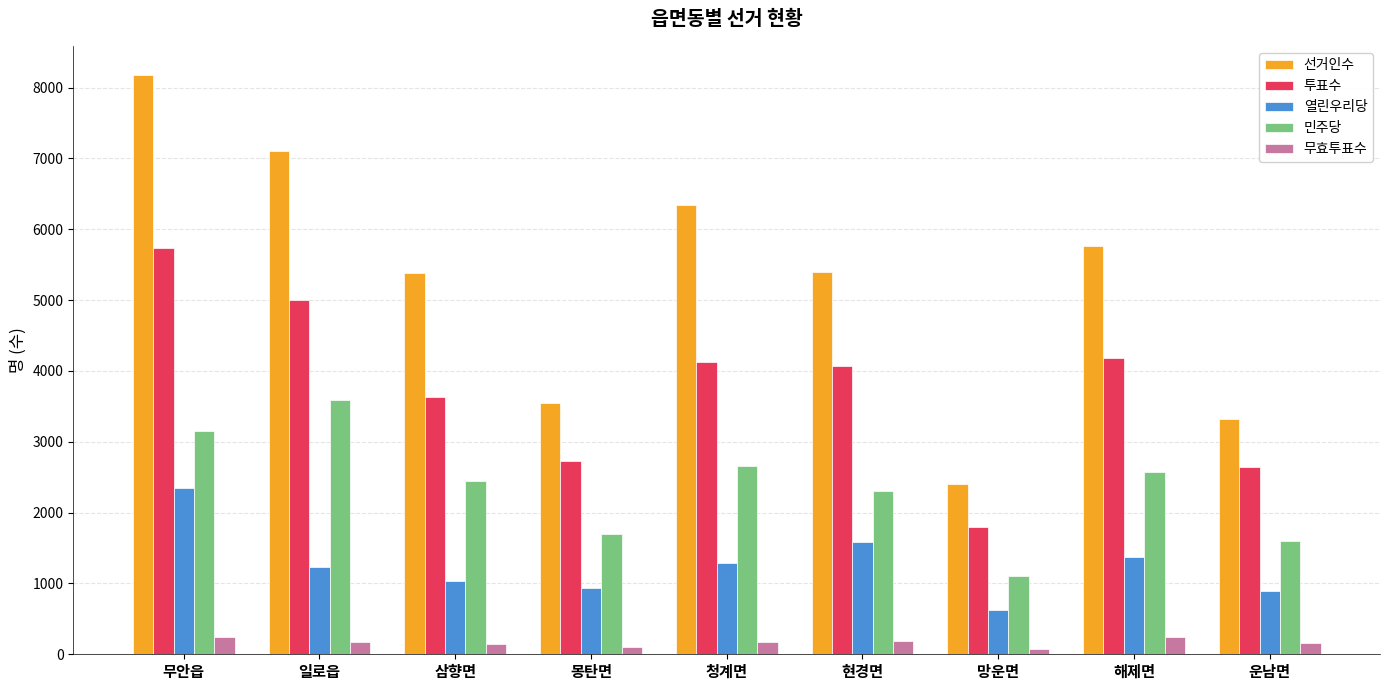

Which series has the largest range (max minus min)?

선거인수